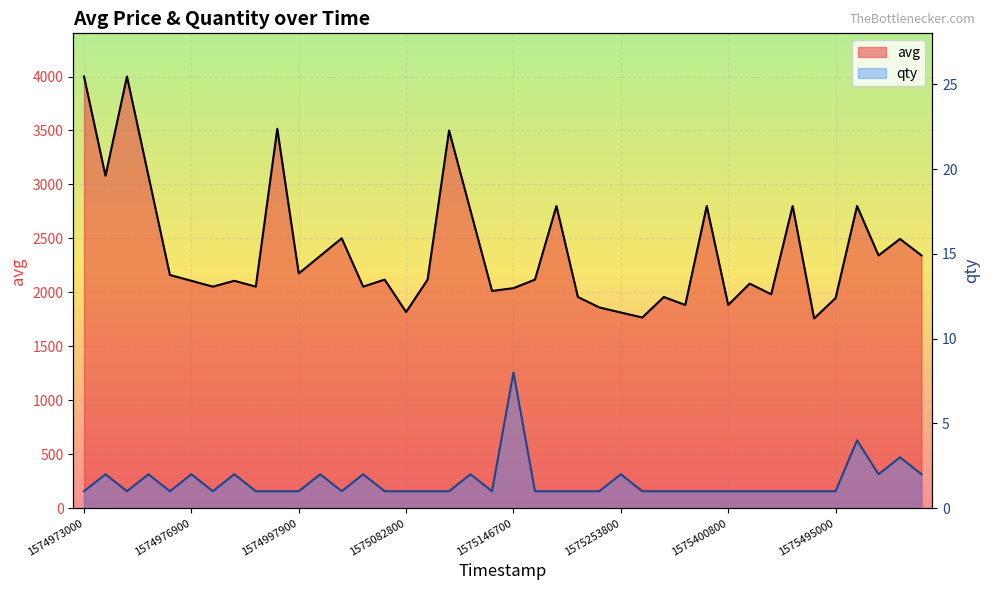

List the labels in order of avg value, smallest first.

1575472500, 1575255600, 1575253800, 1575082800, 1575252000, 1575309600, 1575400800, 1575495000, 1575233400, 1575261000, 1575417600, 1575126300, 1575146700, 1574977200, 1574978100, 1575014100, 1575410400, 1574976900, 1574977500, 1575055200, 1575086700, 1575151800, 1574974800, 1574997900, 1575000000, 1575598800, 1575600600, 1575600000, 1575001500, 1575125700, 1575201300, 1575379200, 1575442800, 1575556800, 1574973300, 1574974200, 1575114900, 1574982600, 1574973000, 1574973600